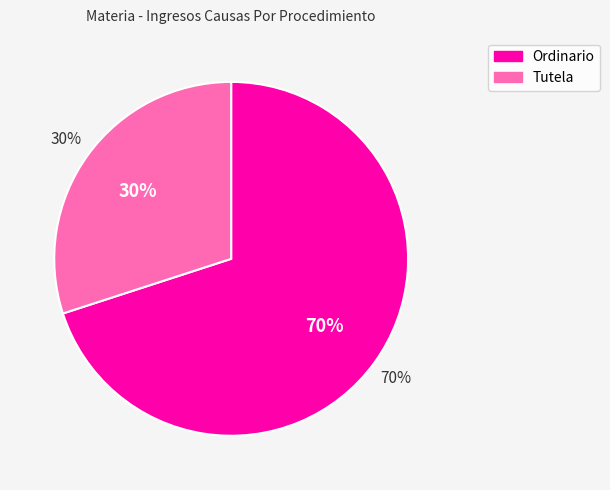

Does any single category account for the majority?

Yes